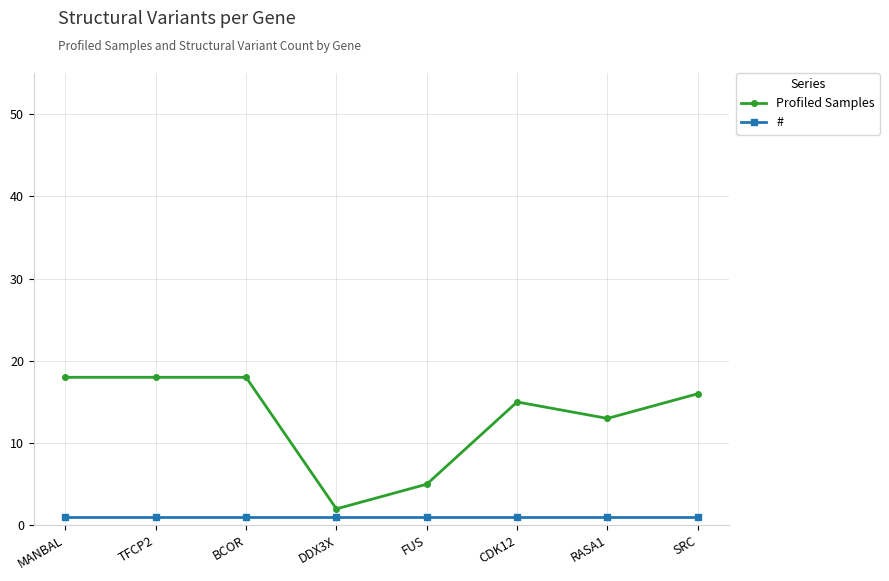

What is the lowest value of the Profiled Samples series?

2